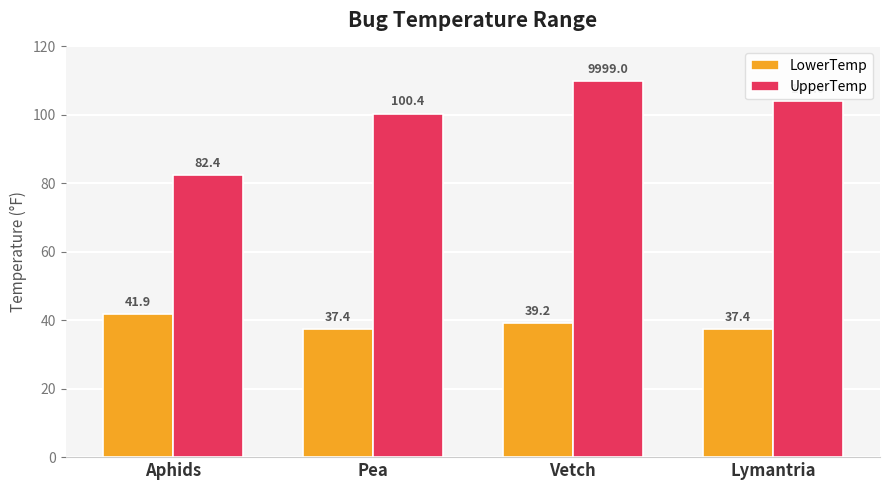

How many distinct data groups are displayed?

2